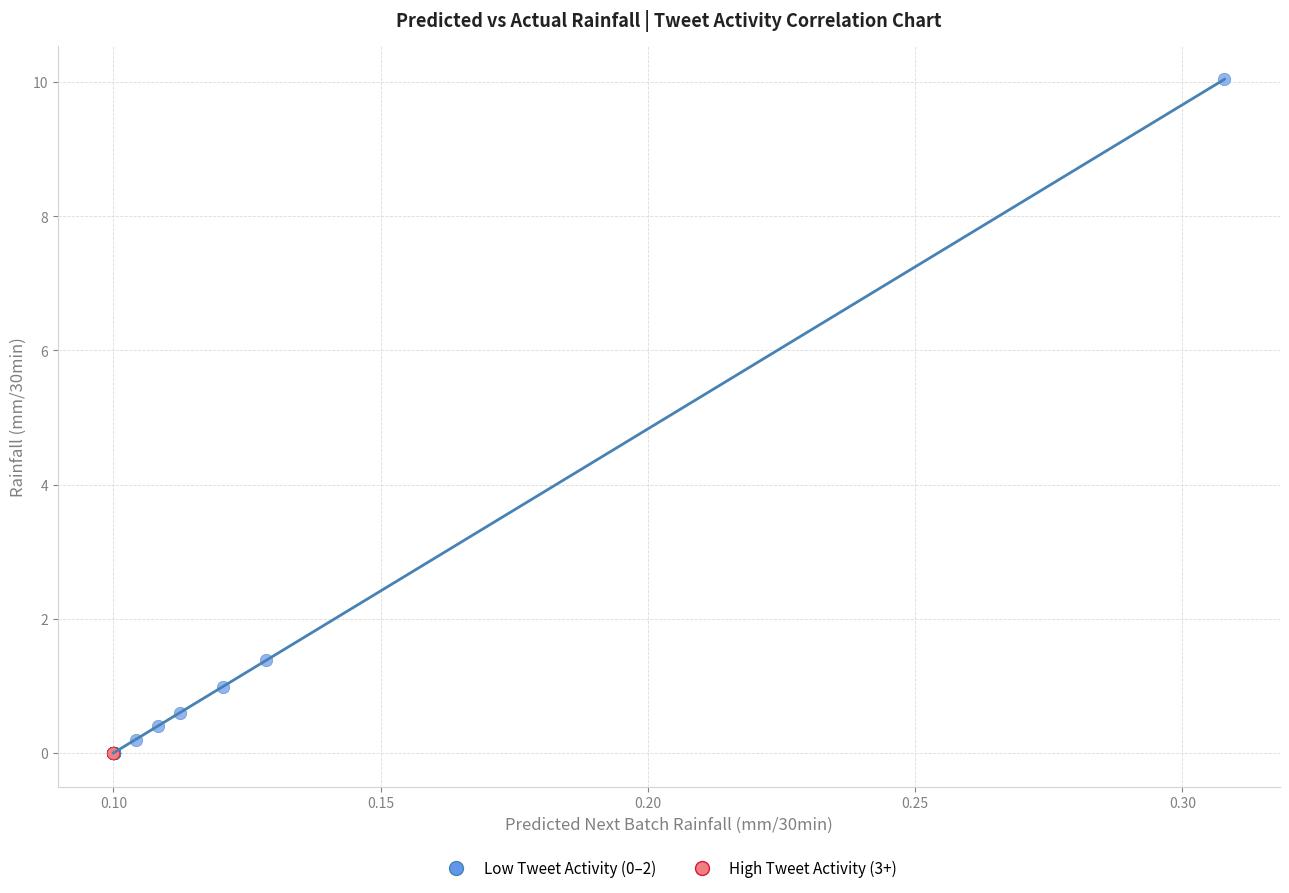

Which series contains the highest Y value?

Low Tweet Activity (0–2)